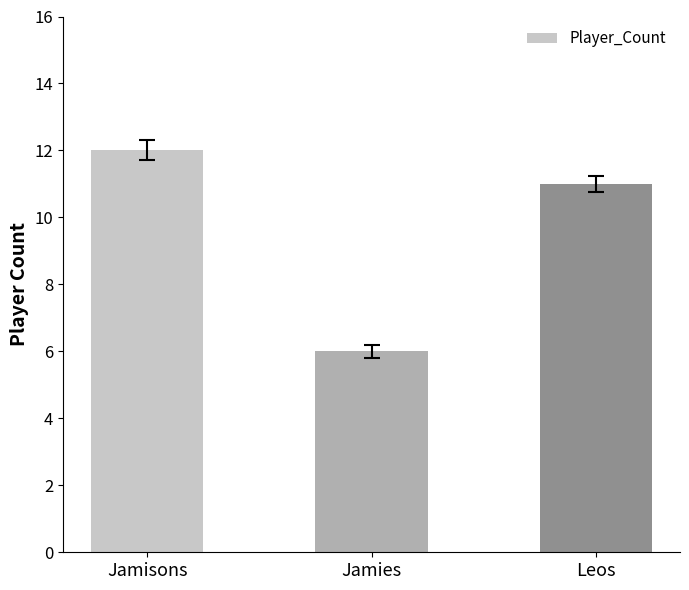

What position from the left is Jamisons?

1